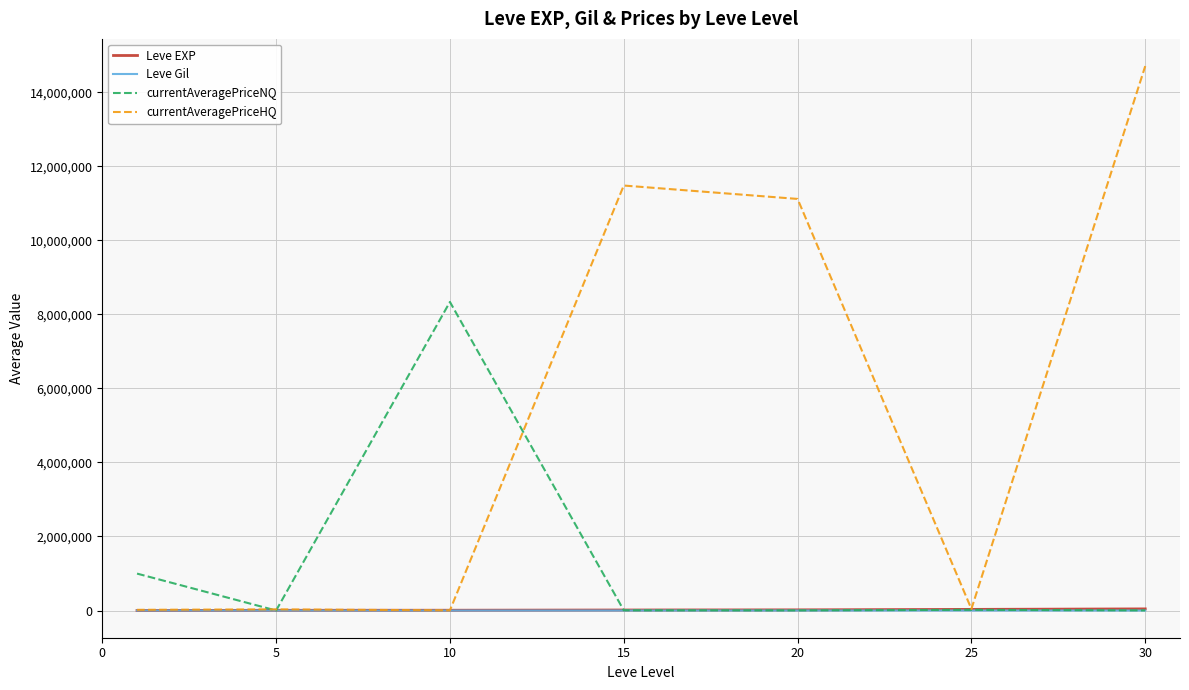

Which series has the largest total across all categories?

currentAveragePriceHQ